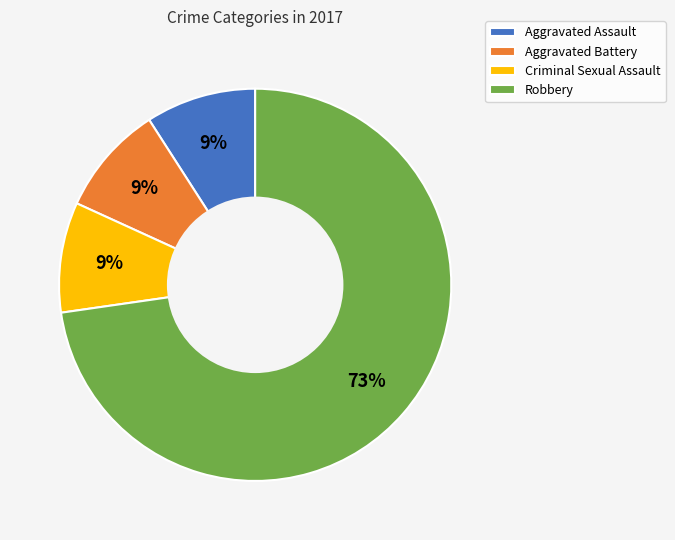

True or false: Robbery accounts for 88% of the total.

False